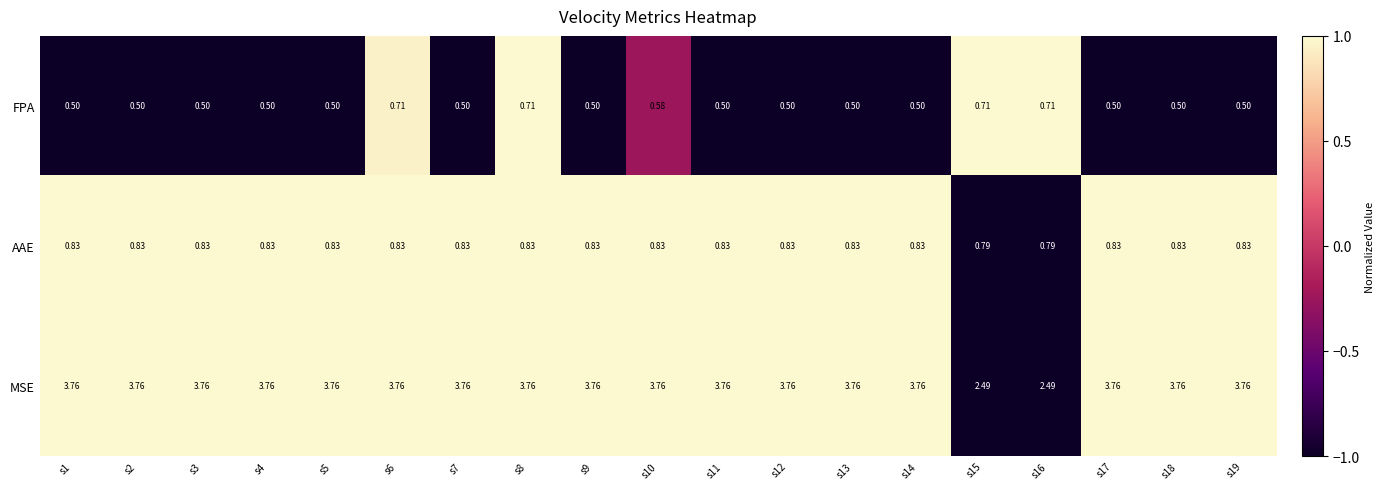

Is the value of AAE at s18 greater than the value of MSE at s18?

No